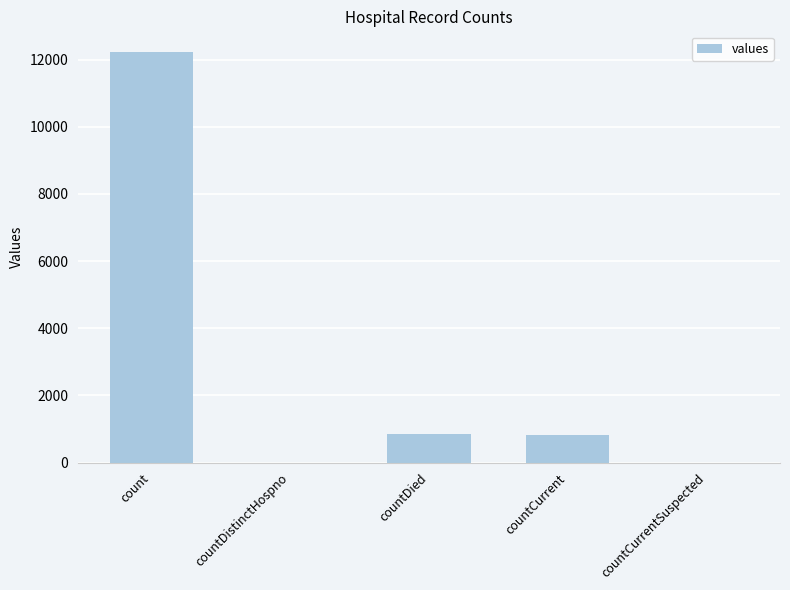

What is the sum of all values?

13897